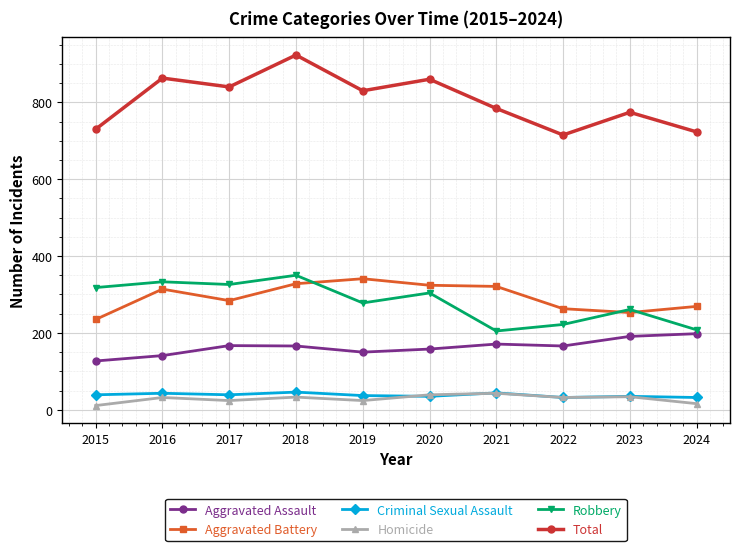

Which series changed the most between 2020 and 2021?

Robbery